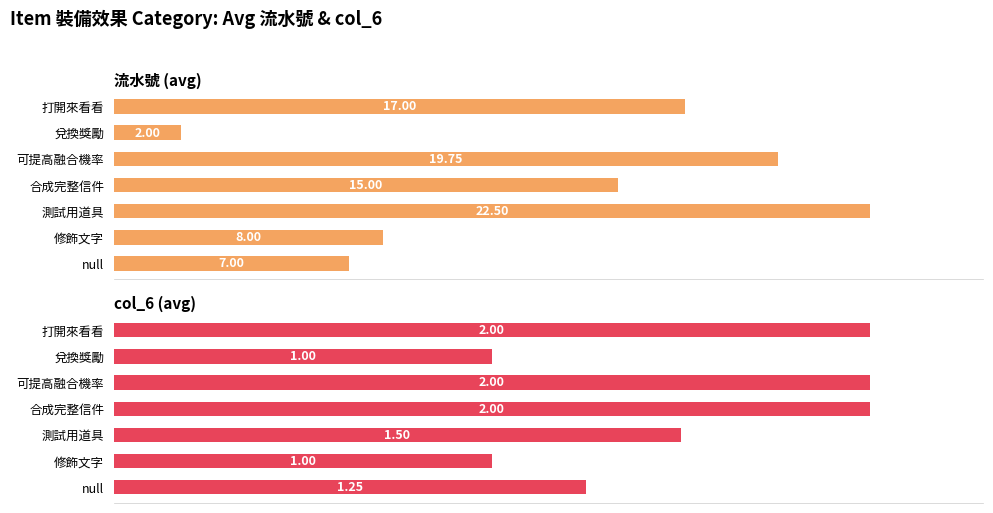

Reading left to right, transcribe all the data shown in this chart.

流水號 (avg): 7.0	8.0	22.5	15.0	19.8	2.0	17.0
col_6 (avg): 1.2	1.0	1.5	2.0	2.0	1.0	2.0